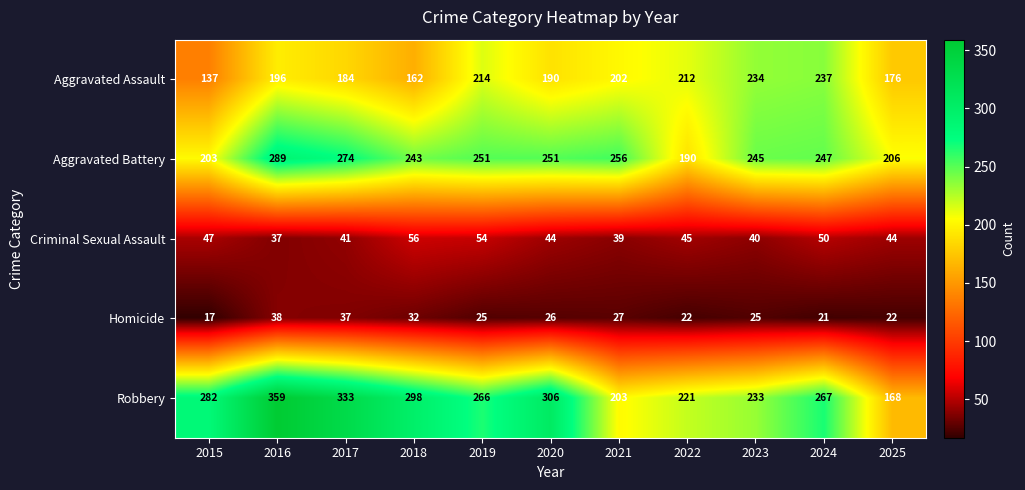

Which series has the largest range (max minus min)?

Robbery